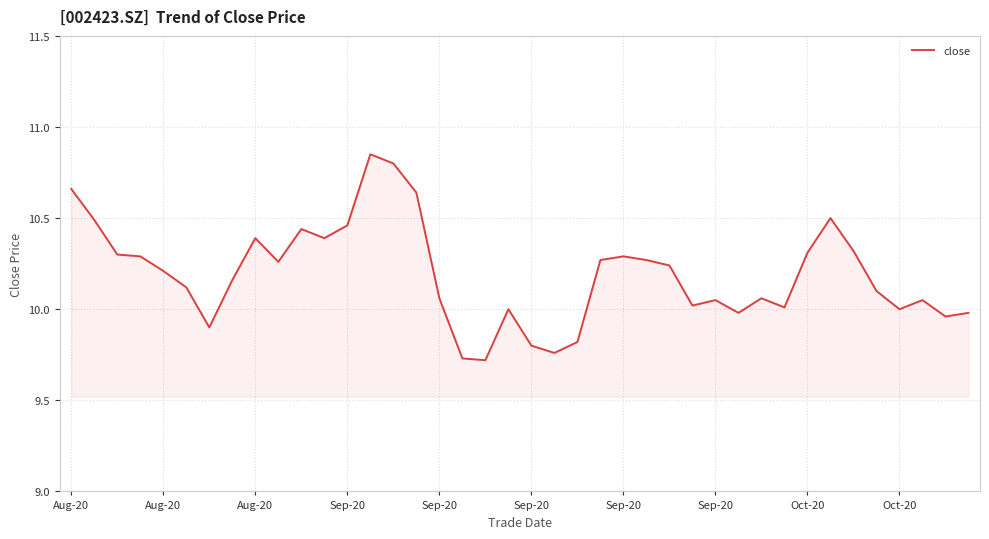

Rank the categories by value from highest to lowest.

13, 14, Aug-20, 15, 33, Aug-20, 12, 10, Oct-20, 11, 34, 32, Aug-20, Sep-20, 24, 23, 25, Oct-20, 26, Sep-20, Sep-20, Sep-20, 35, 16, 30, 28, 37, 27, 31, 19, 36, 29, 39, 38, Sep-20, 22, 20, 21, 17, 18